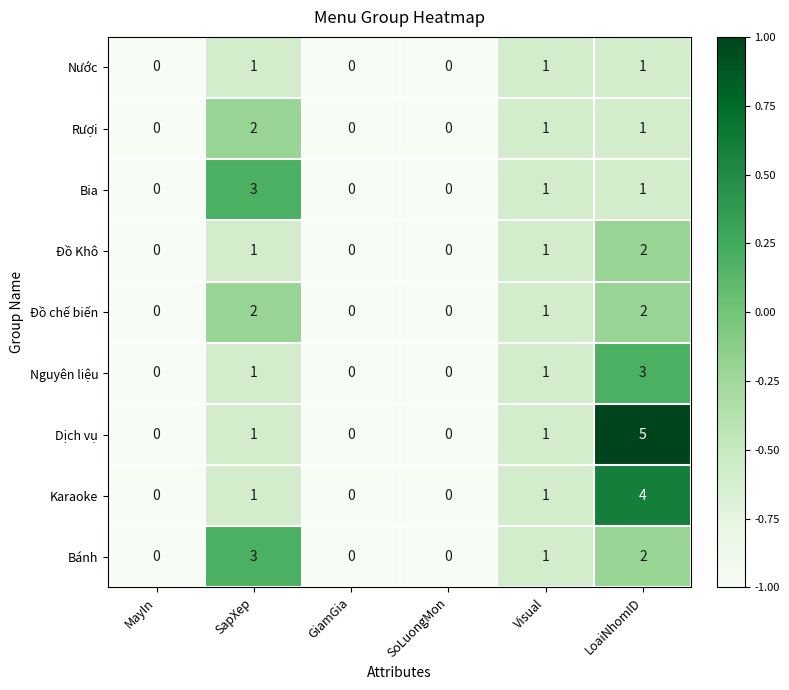

What is the total value across all series at SoLuongMon?

0